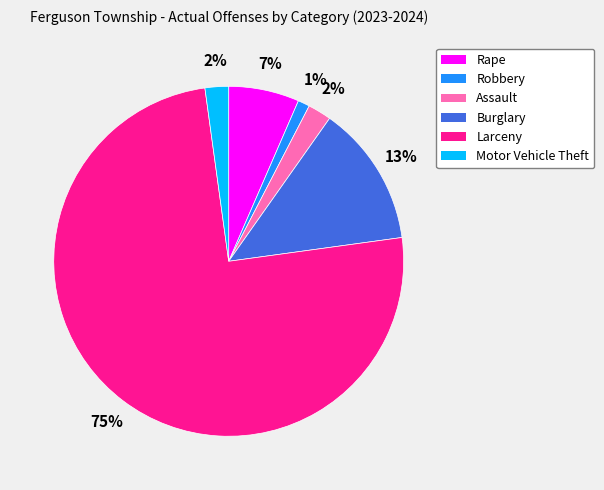

Do Rape and Larceny together represent more than half of the pie?

Yes